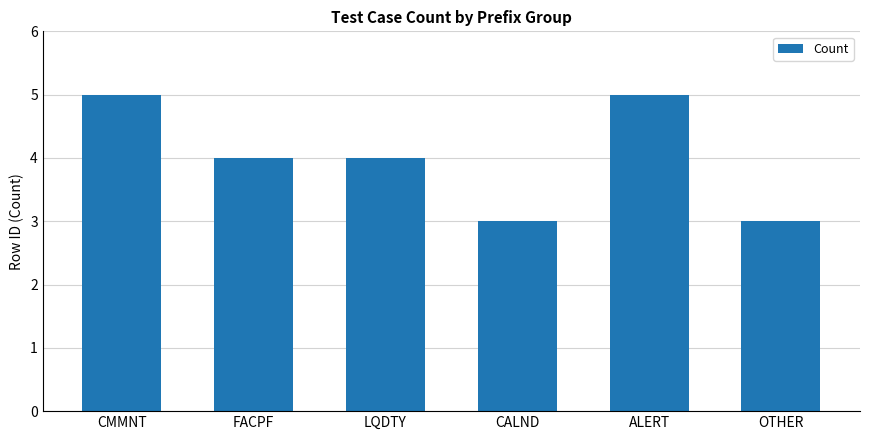

How many bars are there in total?

6